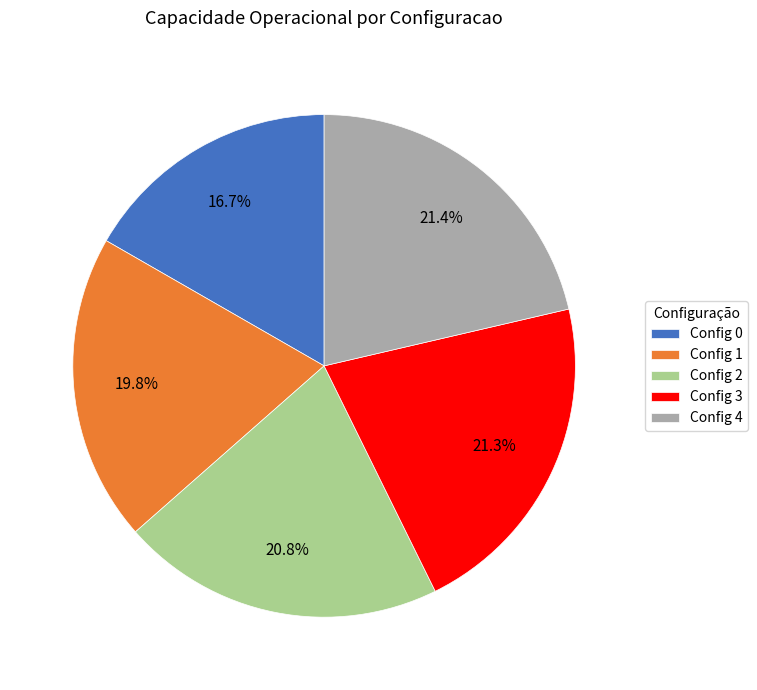

What portion of the pie excludes Config 4?

78.6%